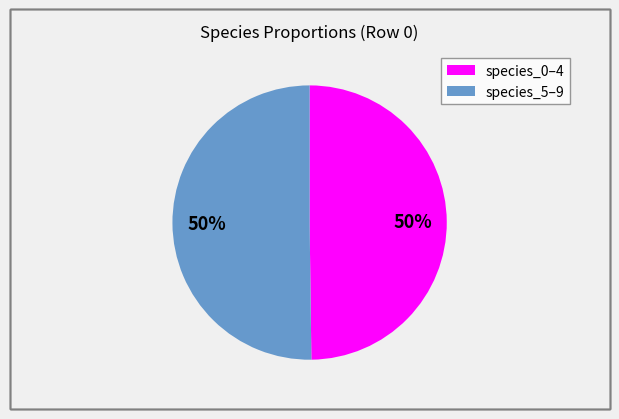

To the nearest percent, what is the average slice percentage?

50%